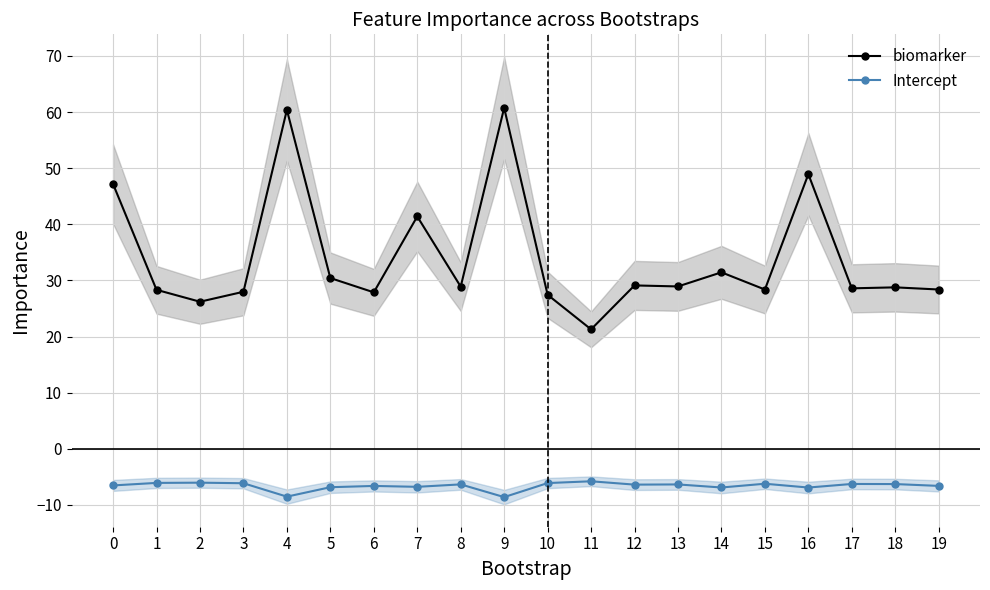

Is this an area chart (filled region under the line)?

No